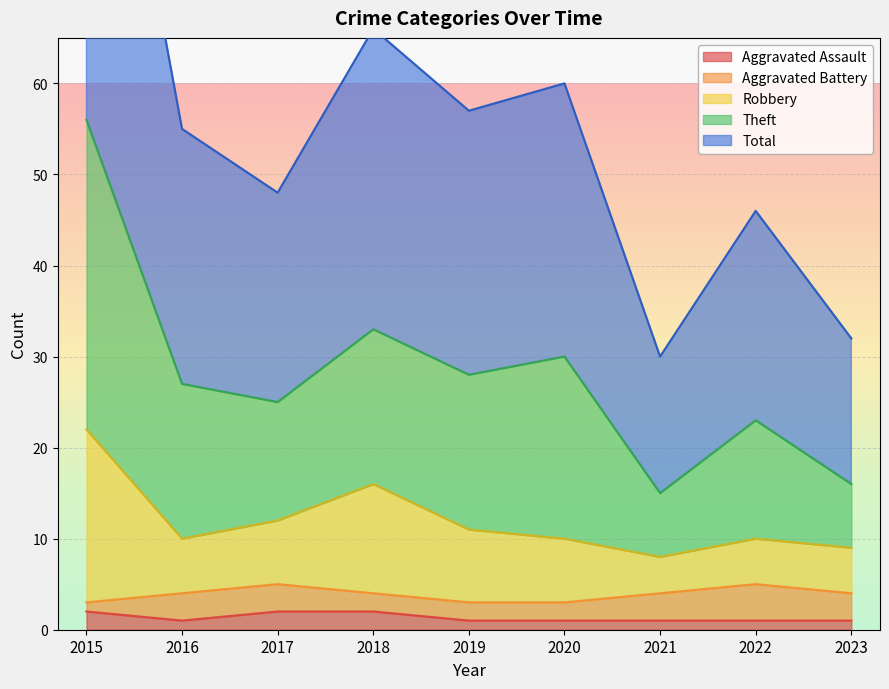

What is the difference between the maximum and second lowest values in the Robbery series?

13